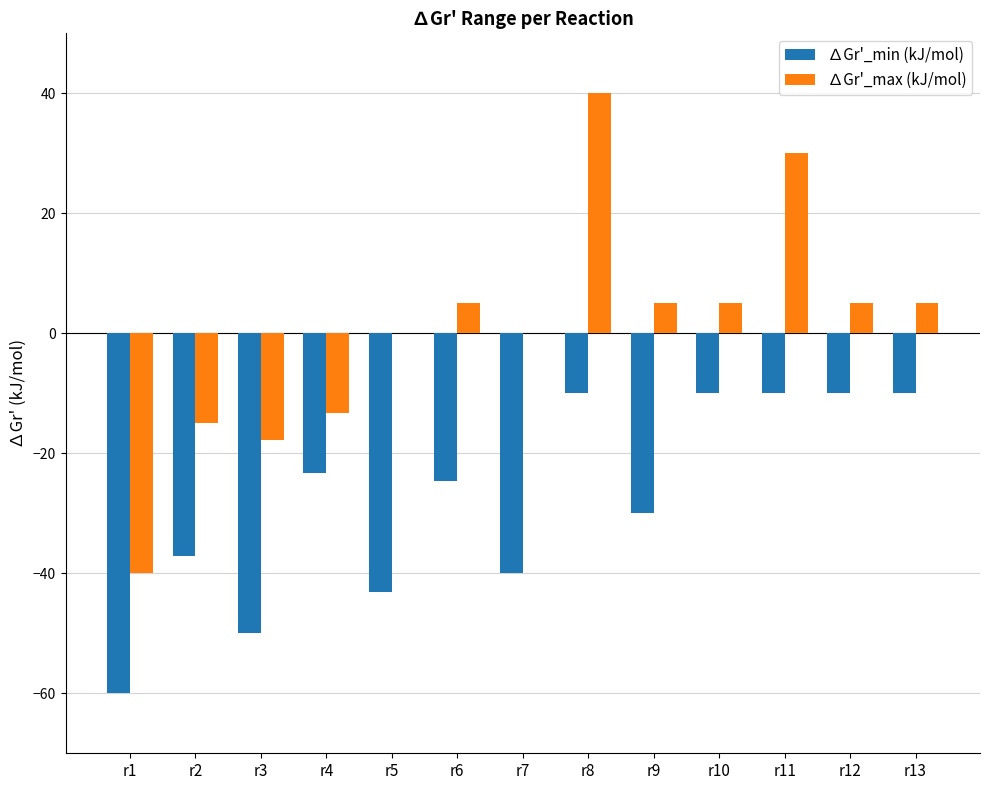

What is the maximum value shown in the chart?

40.0